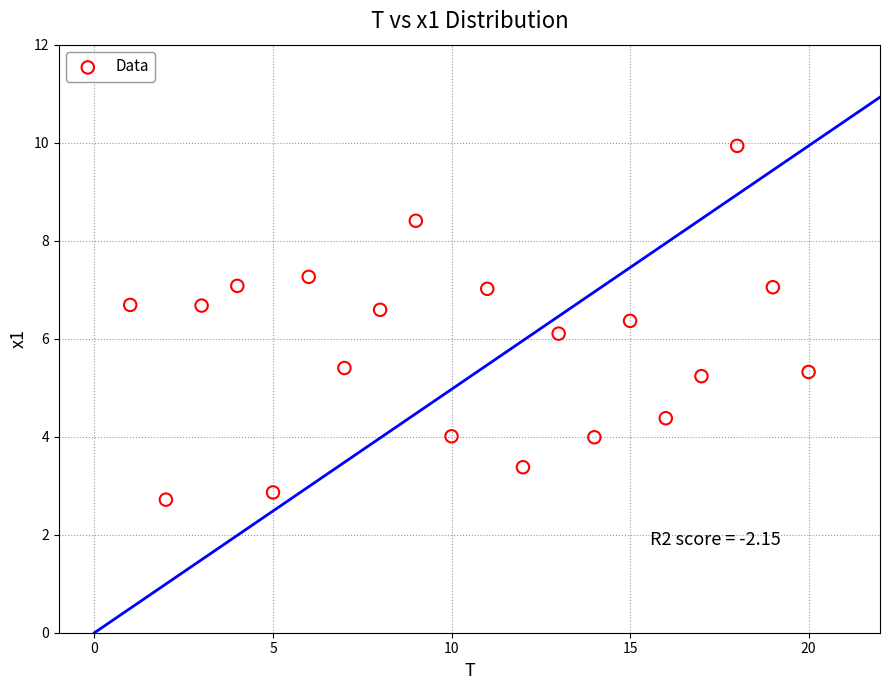

What is the range of X values (max minus min)?

19.0